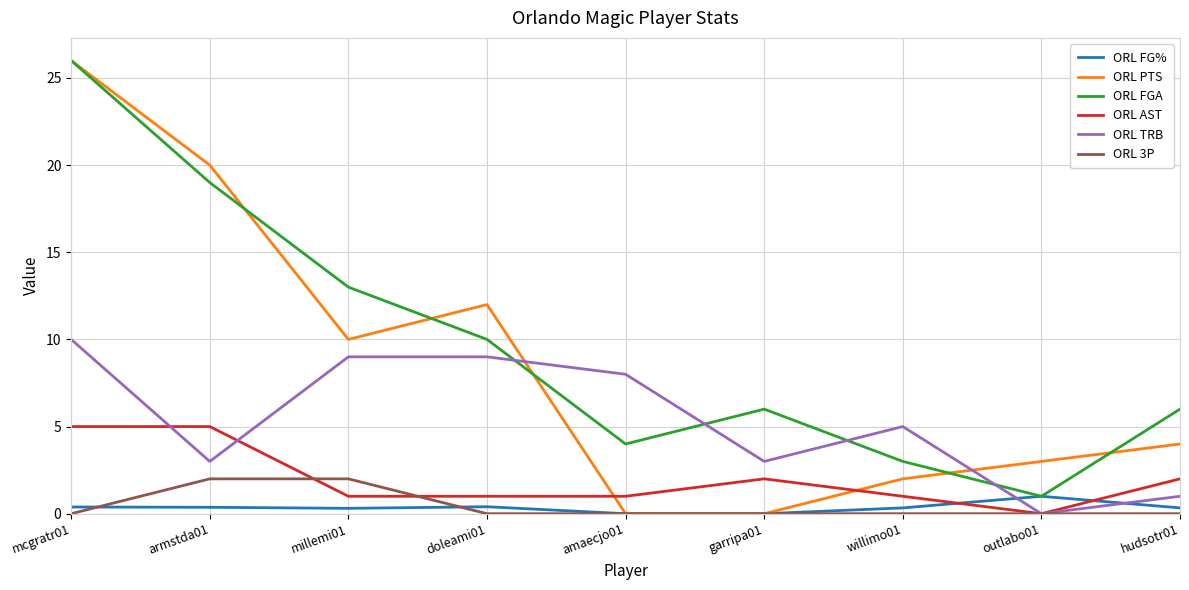

How many times do ORL AST and ORL PTS cross each other?

2